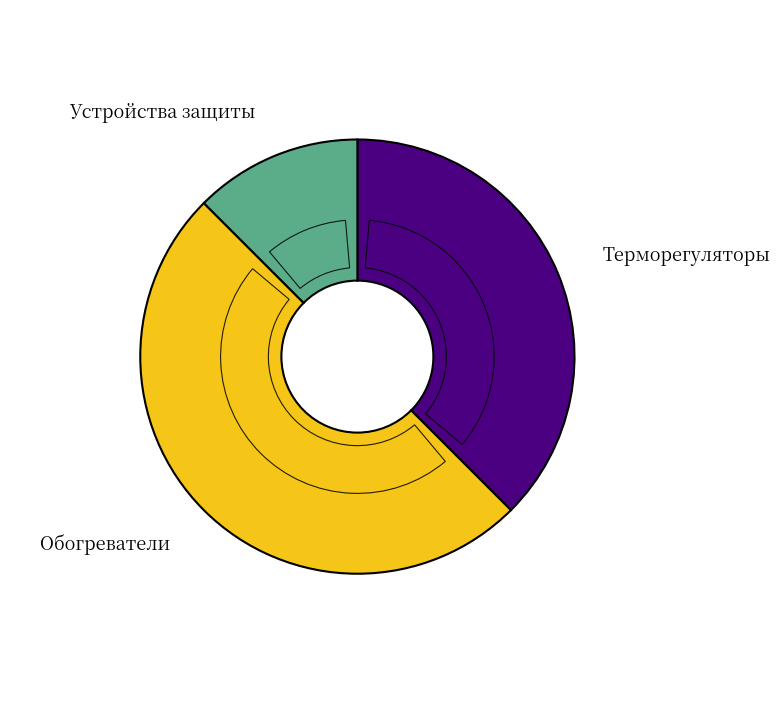

How many slices are in this pie chart?

3